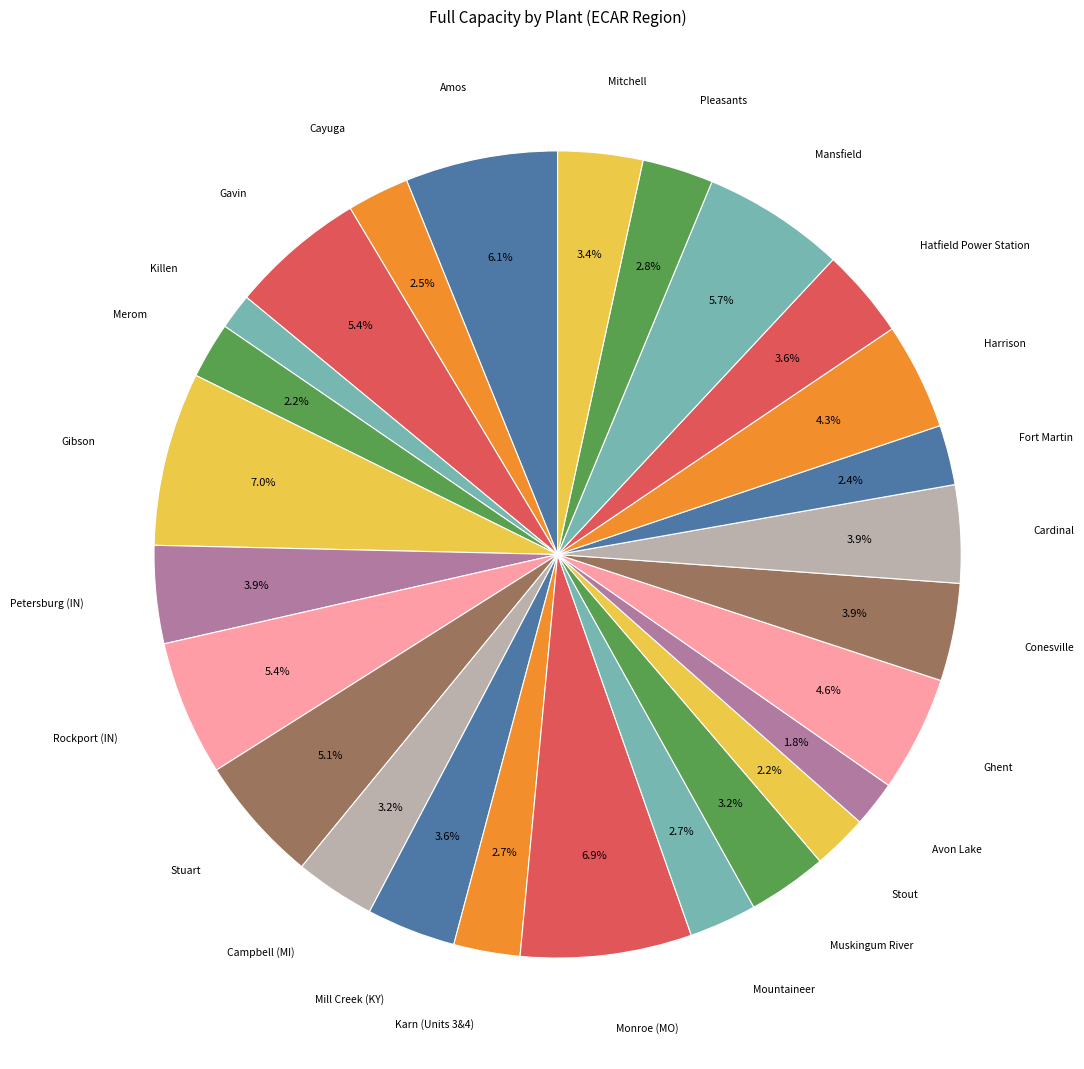

How many segments does this pie chart have?

26